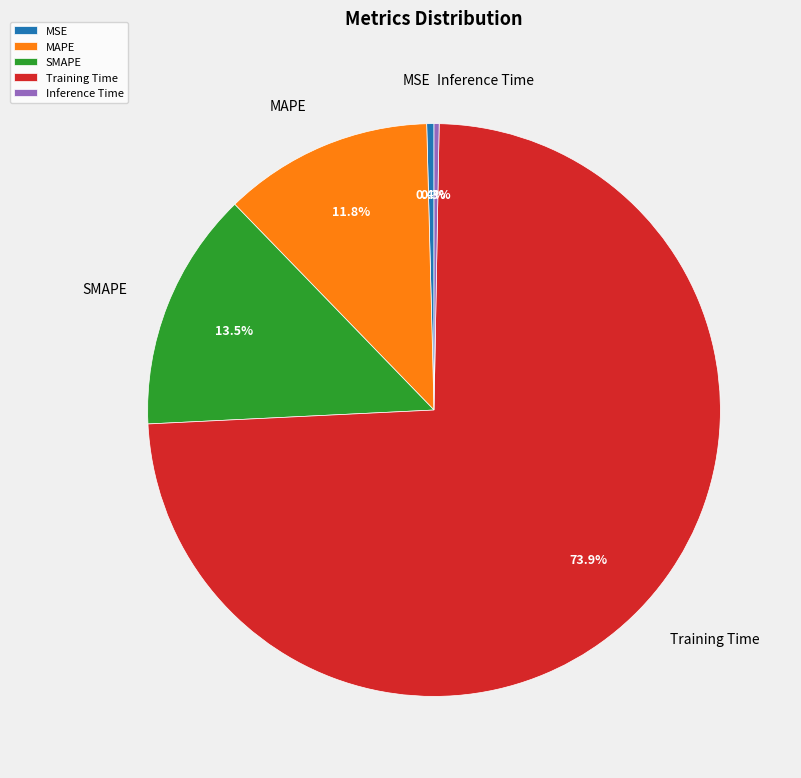

Is it true that MAPE is 24% of the pie?

False